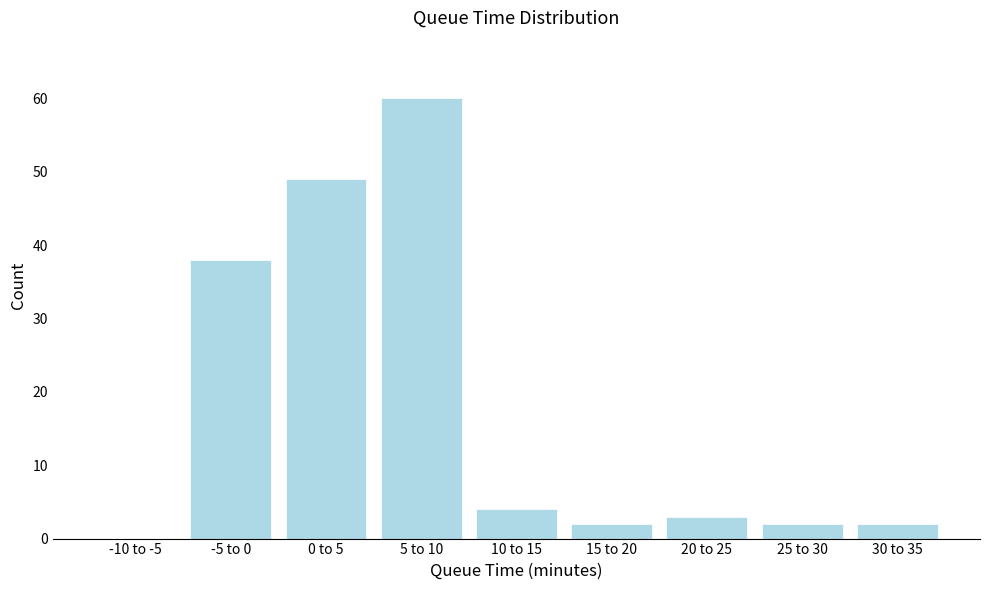

Reading left to right, extract all data points from this chart.

-10 to -5=0	-5 to 0=38	0 to 5=49	5 to 10=60	10 to 15=4	15 to 20=2	20 to 25=3	25 to 30=2	30 to 35=2